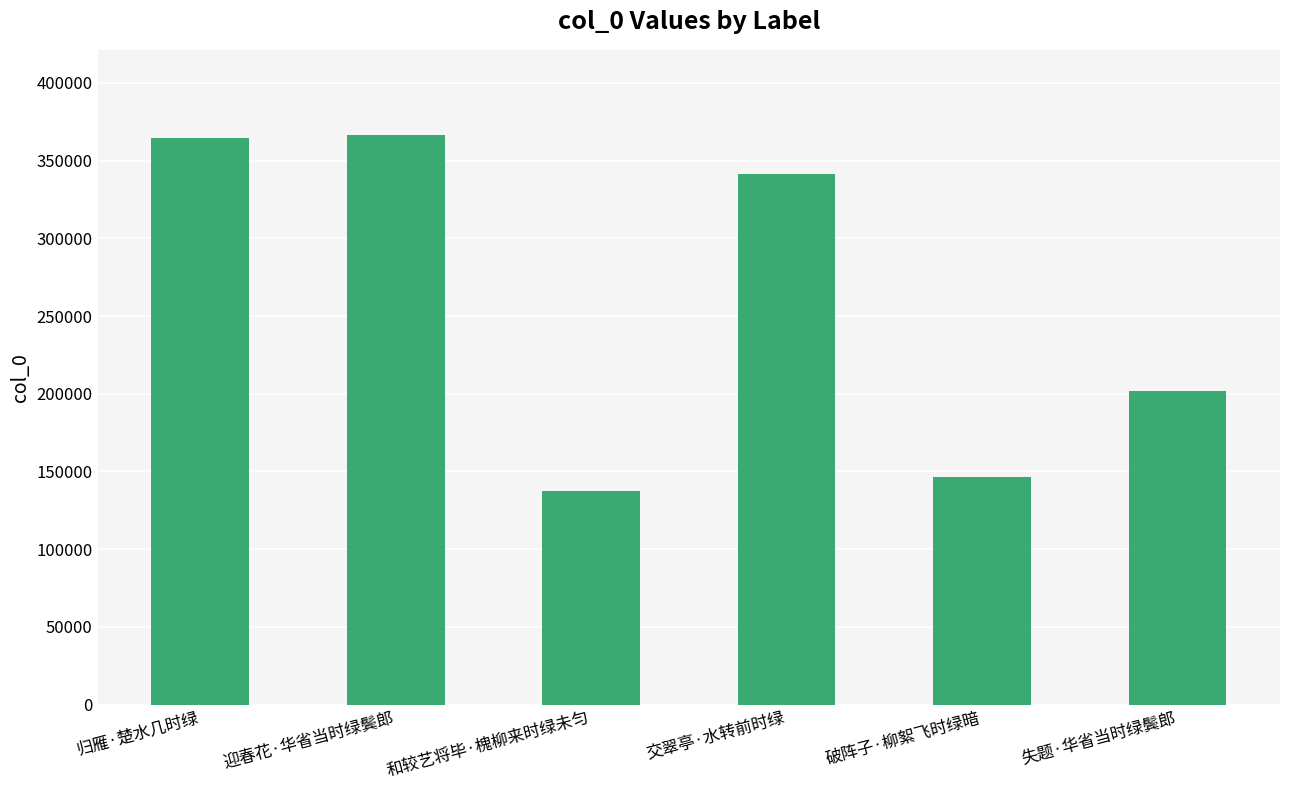

Reading left to right, list all the values displayed in this chart.

归雁·楚水几时绿=364473	迎春花·华省当时绿鬓郎=366312	和较艺将毕·槐柳来时绿未匀=137529	交翠亭·水转前时绿=341570	破阵子·柳絮飞时绿暗=146610	失题·华省当时绿鬓郎=201764